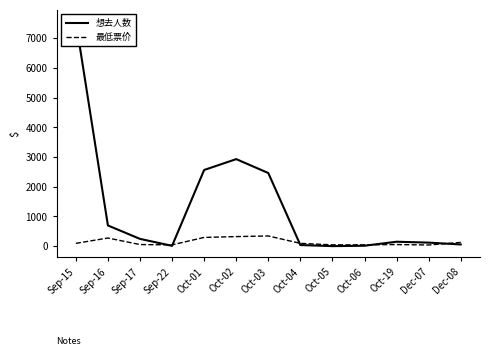

True or false: 最低票价 has a value of 146.4 at Oct-04.

False